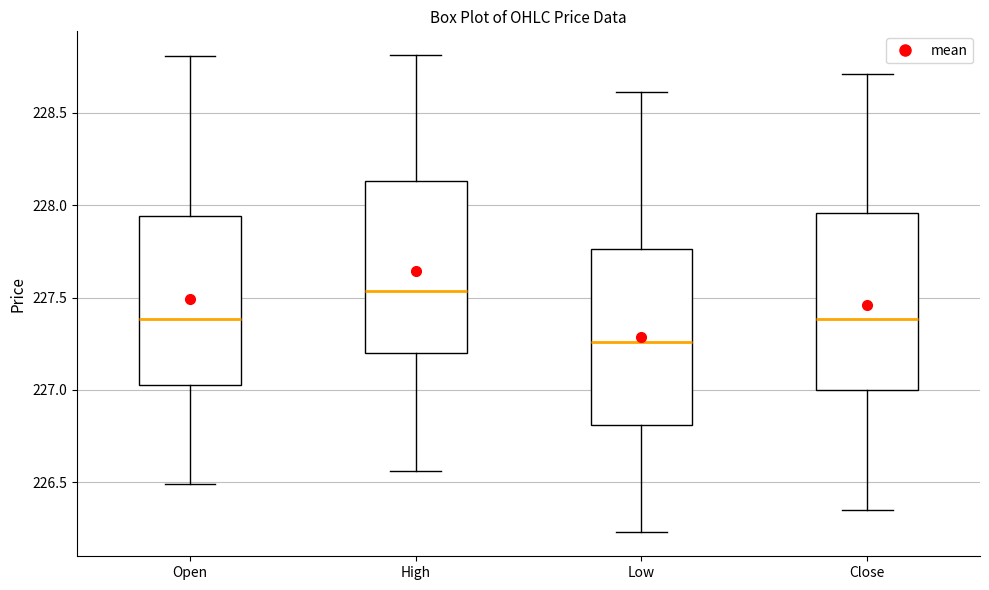

Reading left to right, transcribe this box plot: for each box, give where its median line is, the range the box spans, and where its two whiskers end, as read against the y-axis. The values are not printed on the chart, so give them approximately, as read against the axis.

Open: median 227.40, box 227.05 to 227.95, whiskers 226.50 to 228.80
High: median 227.55, box 227.20 to 228.15, whiskers 226.55 to 228.80
Low: median 227.25, box 226.80 to 227.75, whiskers 226.25 to 228.60
Close: median 227.40, box 227.00 to 227.95, whiskers 226.35 to 228.70